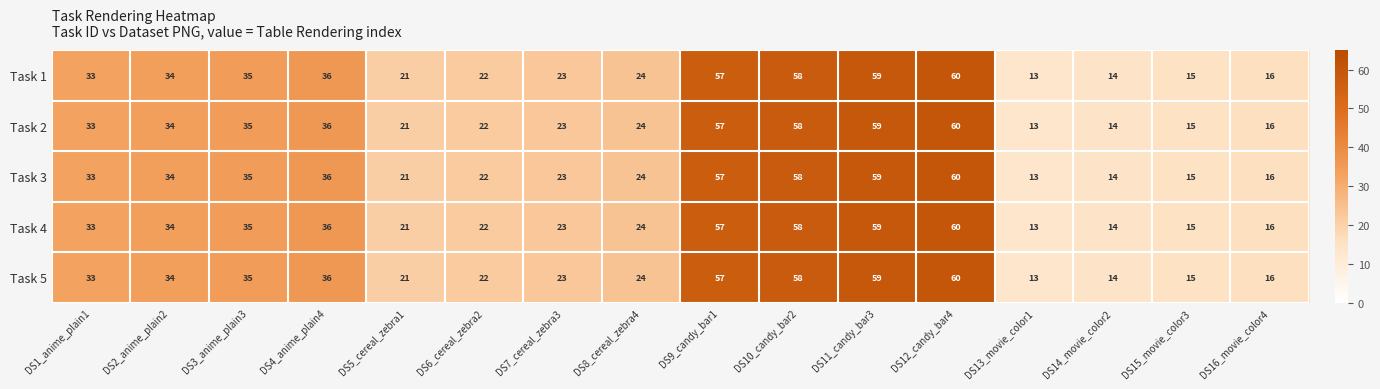

Which category has the highest value across all series?

DS12_candy_bar4